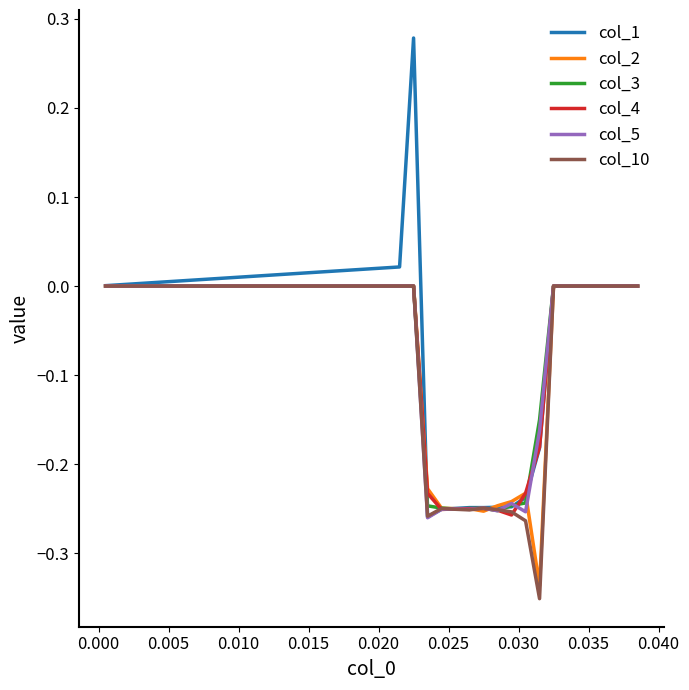

Which series has the largest range (max minus min)?

col_1